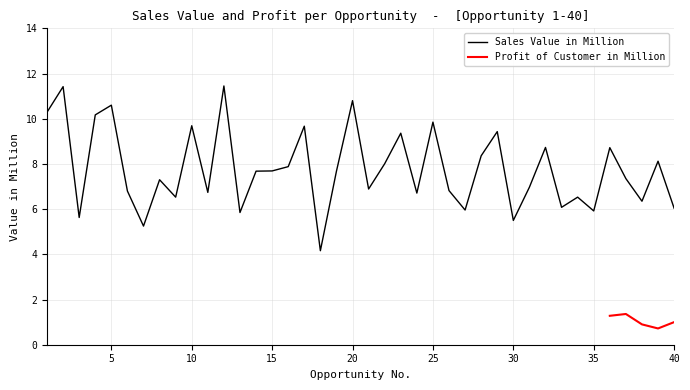

What is the value of the 33rd point from the left?

6.1